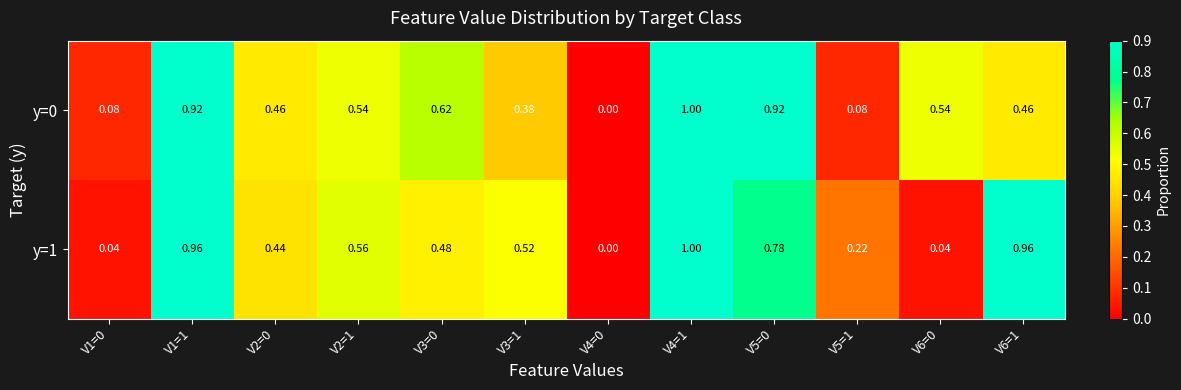

Is the value of y=0 at V1=0 greater than the value of y=1 at V5=1?

No